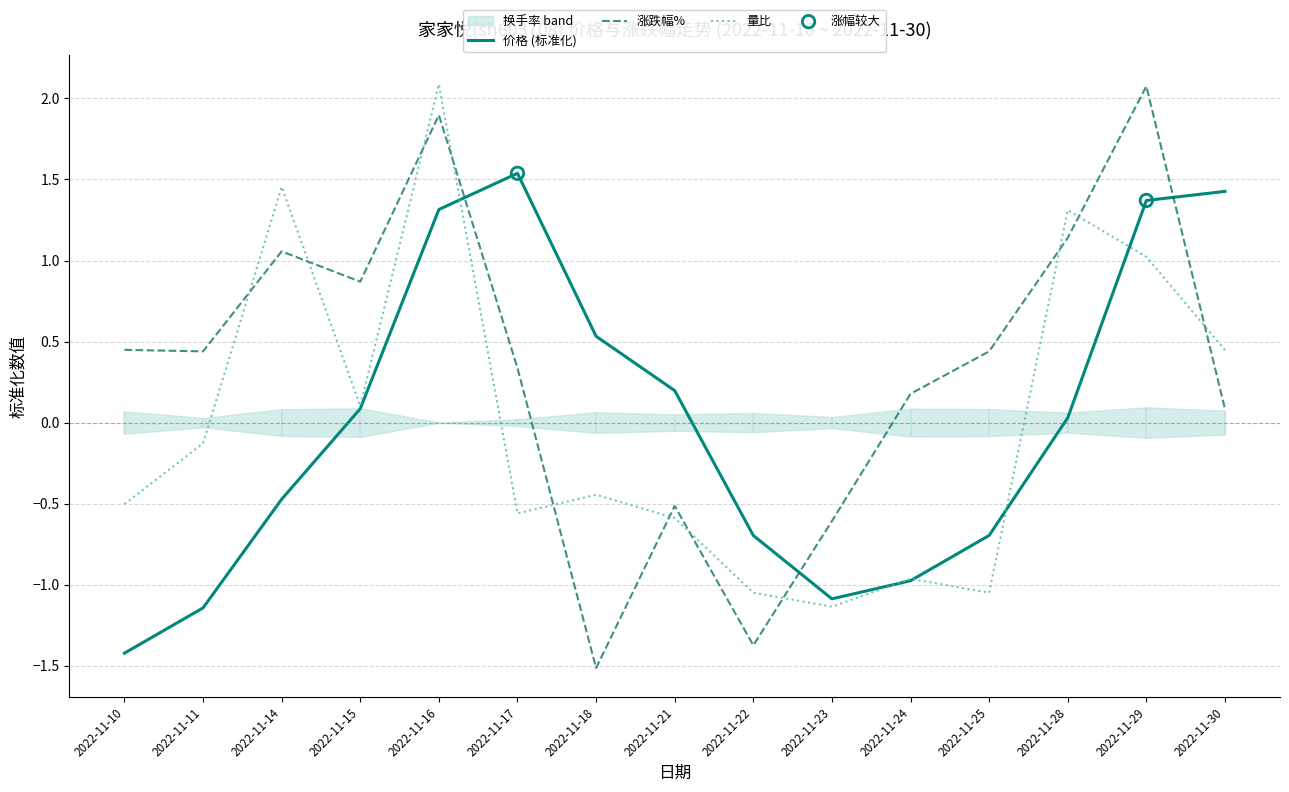

Which series contains the lowest Y value?

涨跌幅%